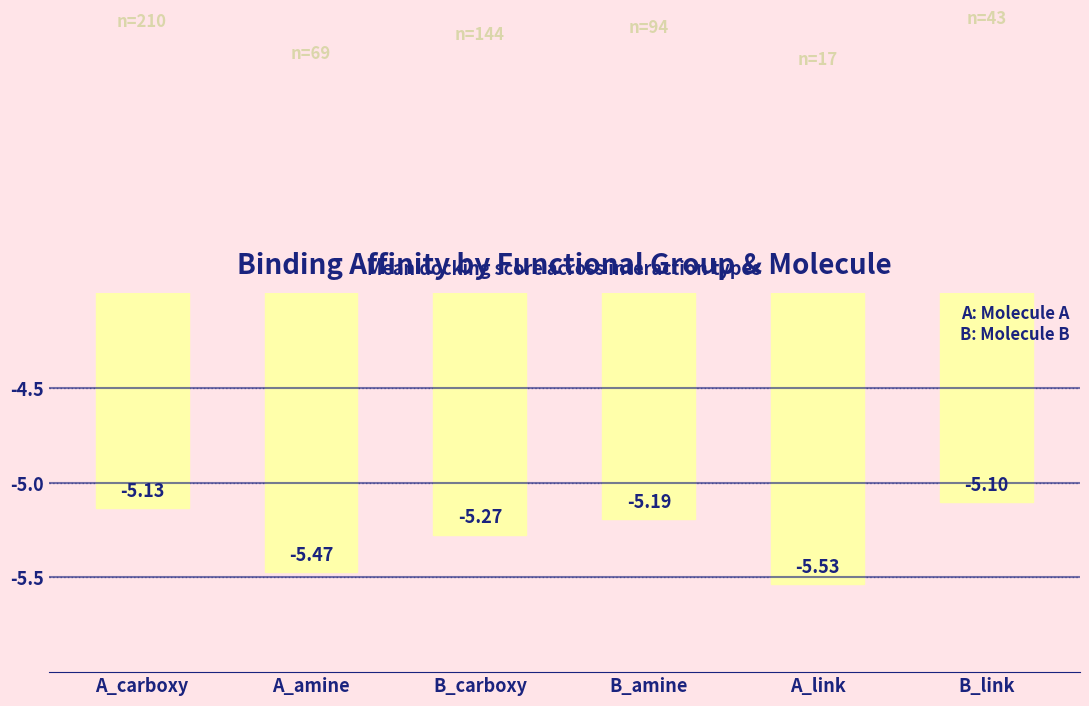

What is the label of the 1st bar from the left?

A_carboxy